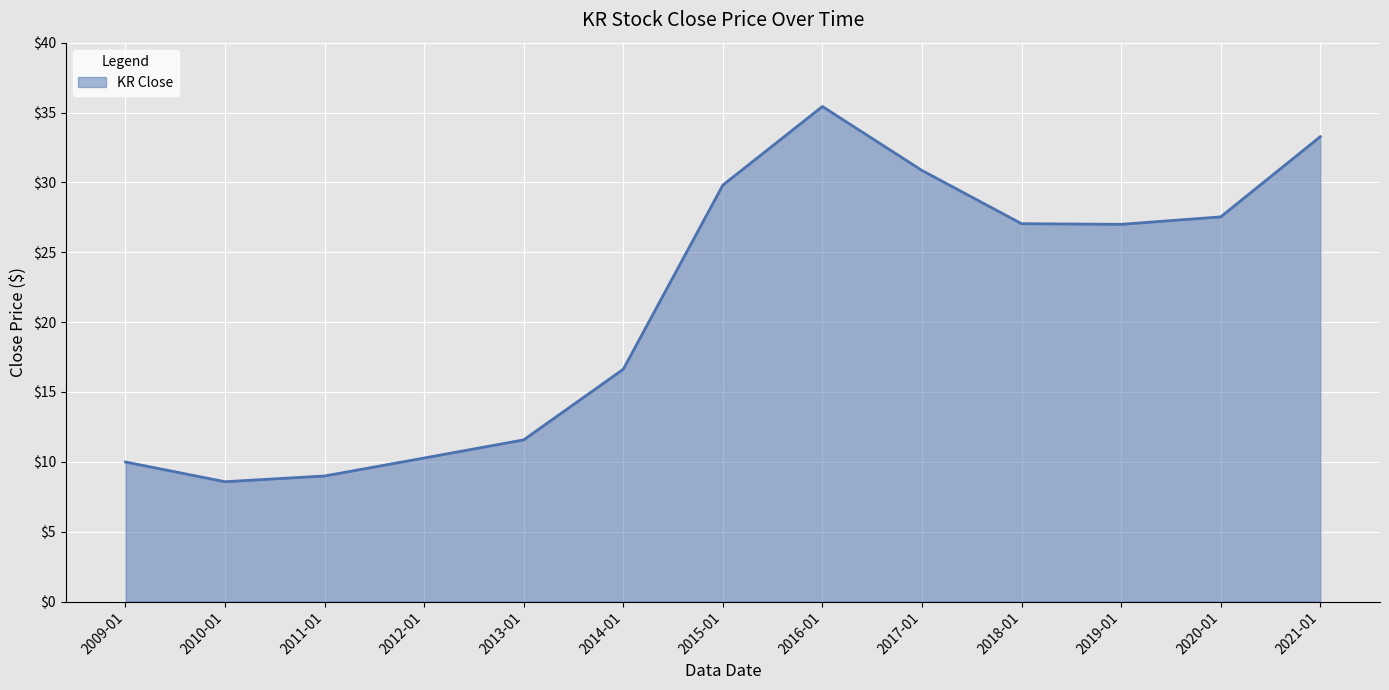

How many lines are shown in the chart?

1